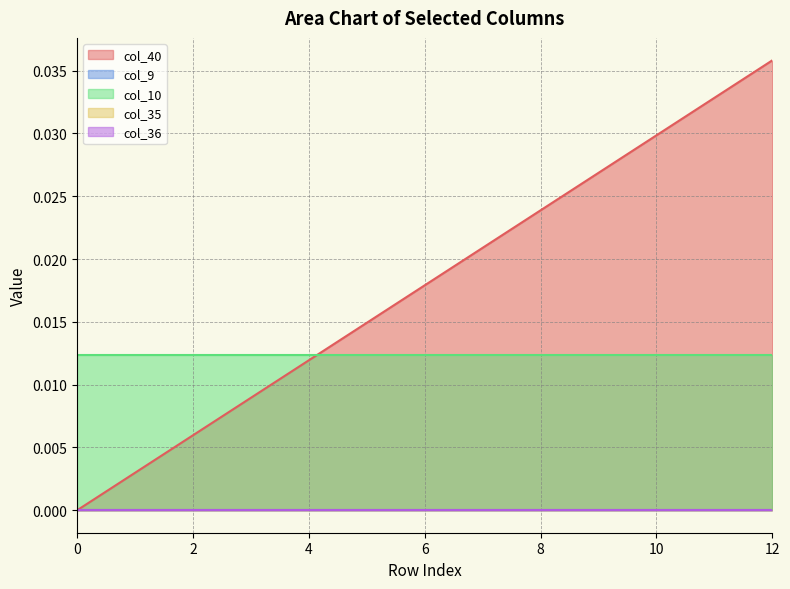

Which series has the widest spread of values?

col_40